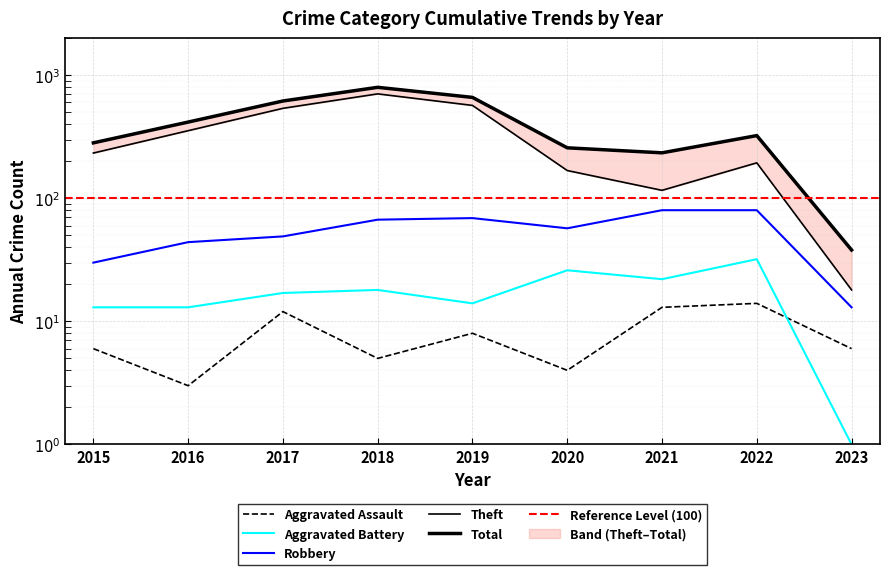

Reading left to right, extract all data points from this chart.

Aggravated Assault: 6	3	12	5	8	4	13	14	6
Aggravated Battery: 13	13	17	18	14	26	22	32	1
Robbery: 30	44	49	67	69	57	80	80	13
Theft: 233	354	538	705	568	168	116	194	18
Total: 282	416	617	797	660	257	234	323	38